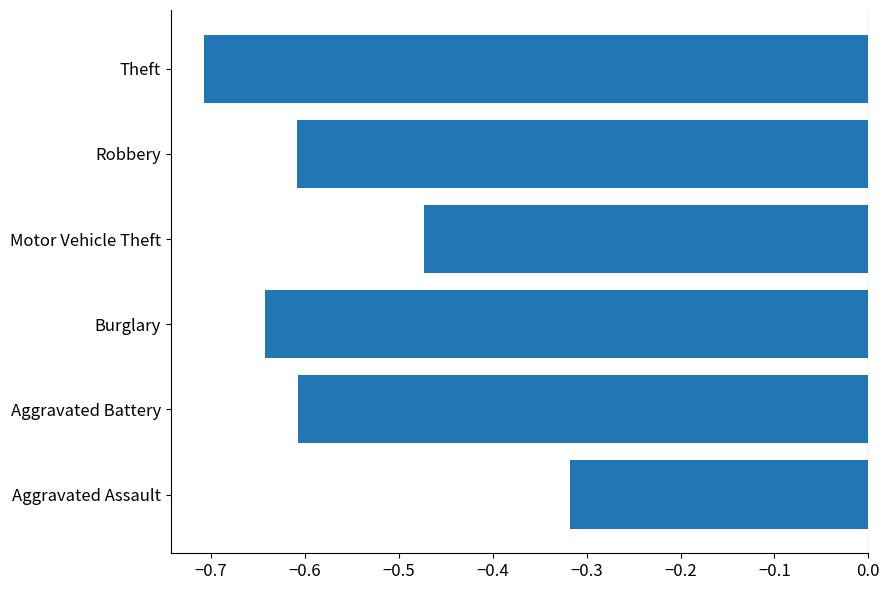

Is it true that the value at Burglary is -0.6?

True